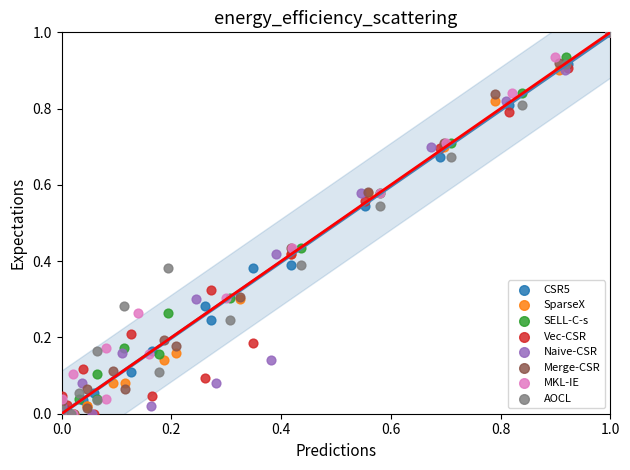

What are all the series names shown in the legend?

CSR5, SparseX, SELL-C-s, Vec-CSR, Naive-CSR, Merge-CSR, MKL-IE, AOCL